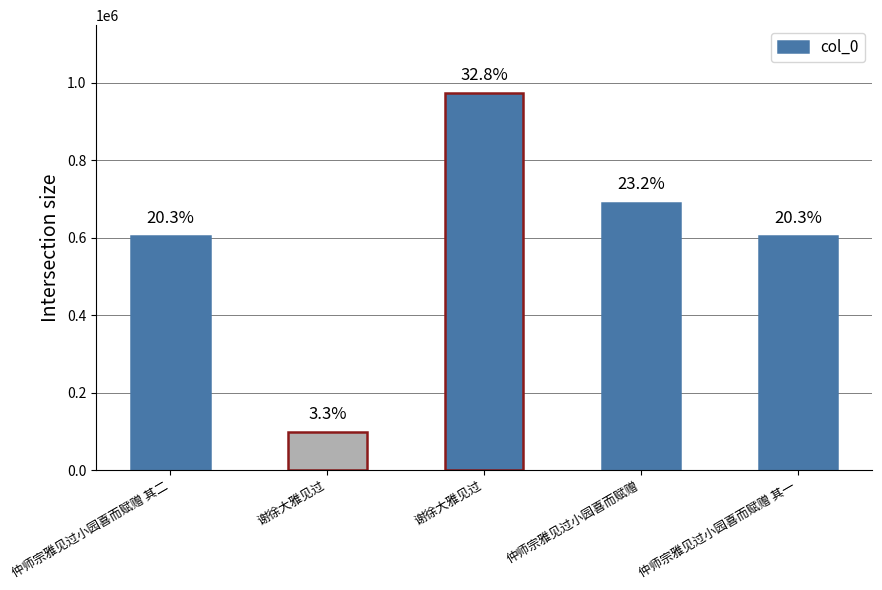

Approximately how many times larger is the value at 仲师宗雅见过小园喜而赋赠 compared to 谢徐大雅见过?

7.0